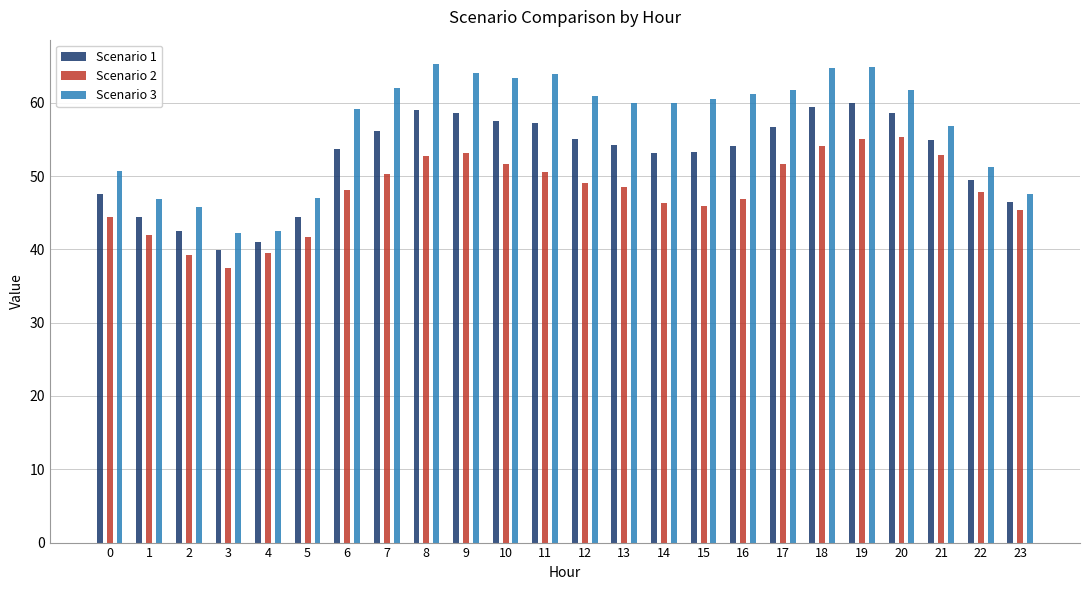

The value of Scenario 1 at 22 is 70.6. True or false?

False